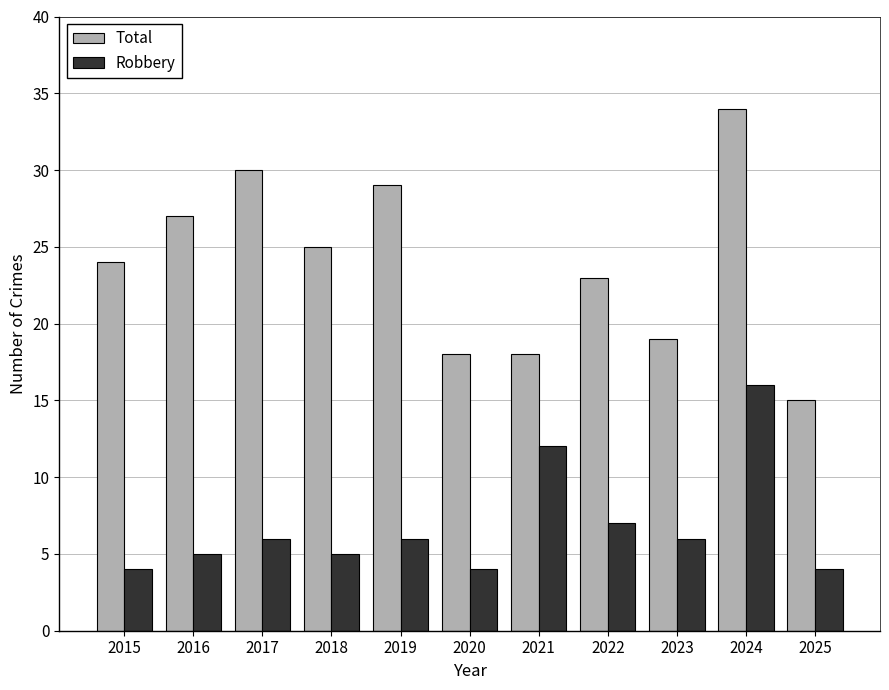

Read the Total value at 2017.

30